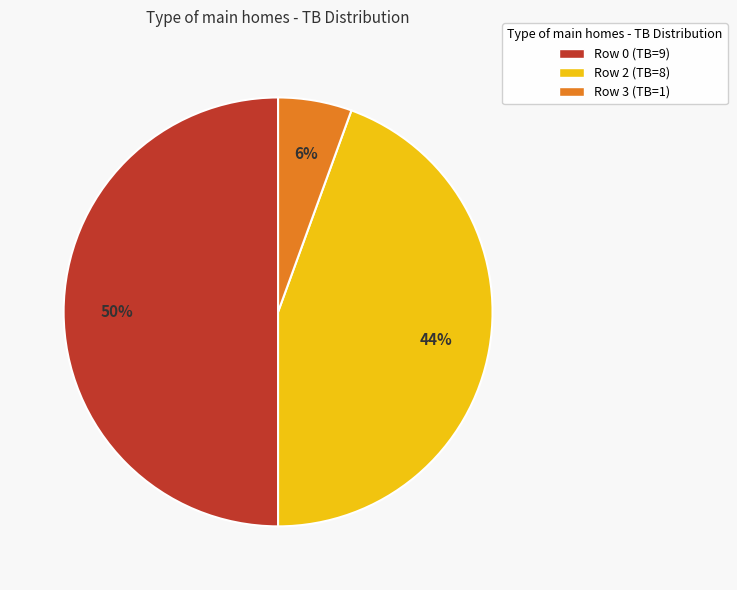

Rank the categories by value from lowest to highest.

Row 3 (TB=1), Row 2 (TB=8), Row 0 (TB=9)